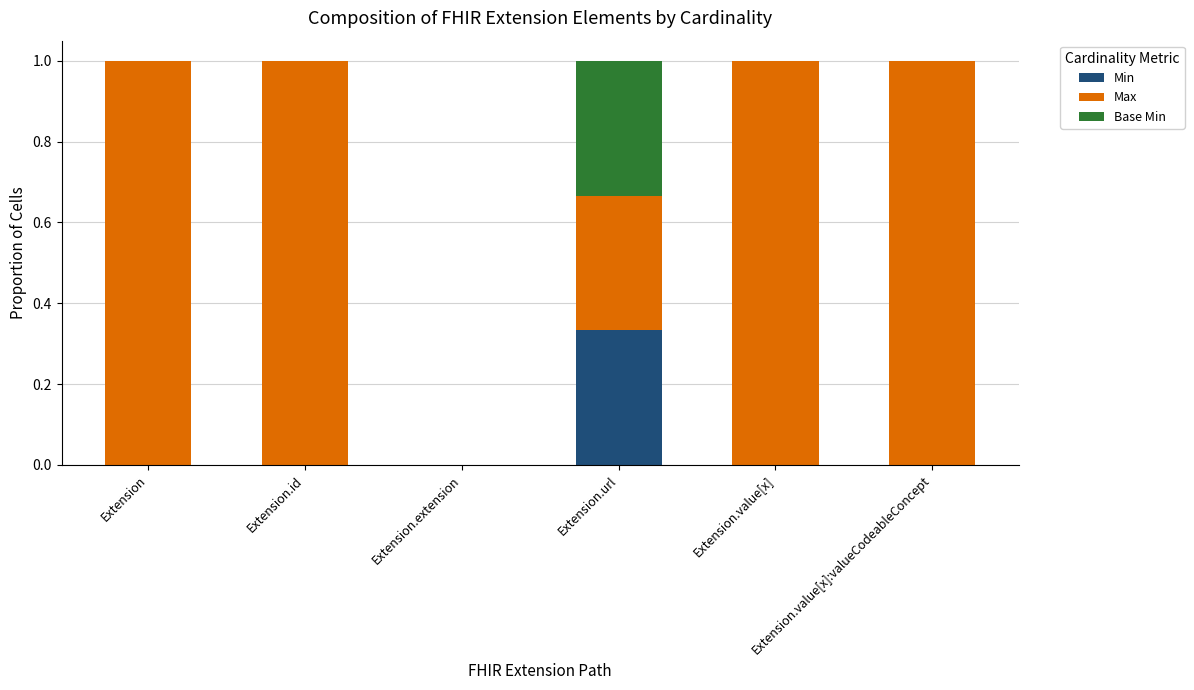

What is the label of the 4th bar from the right?

Extension.extension